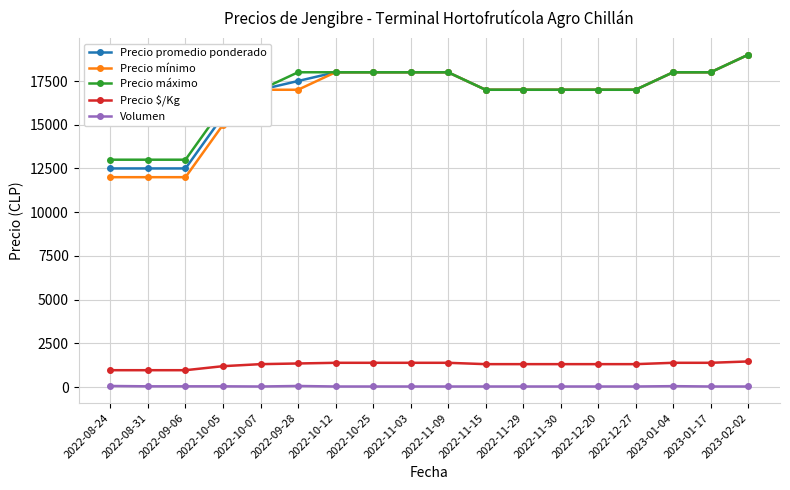

Between 2022-09-28 and 2023-01-17, which series saw the biggest shift?

Precio mínimo